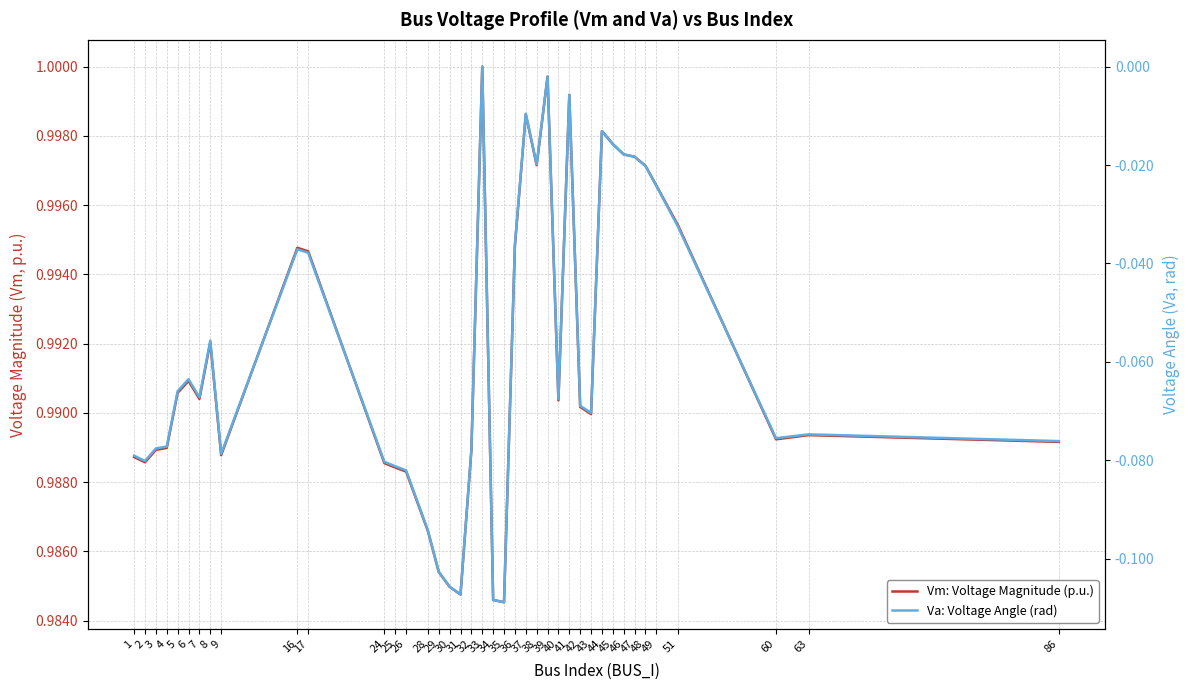

How many lines are shown in the chart?

2